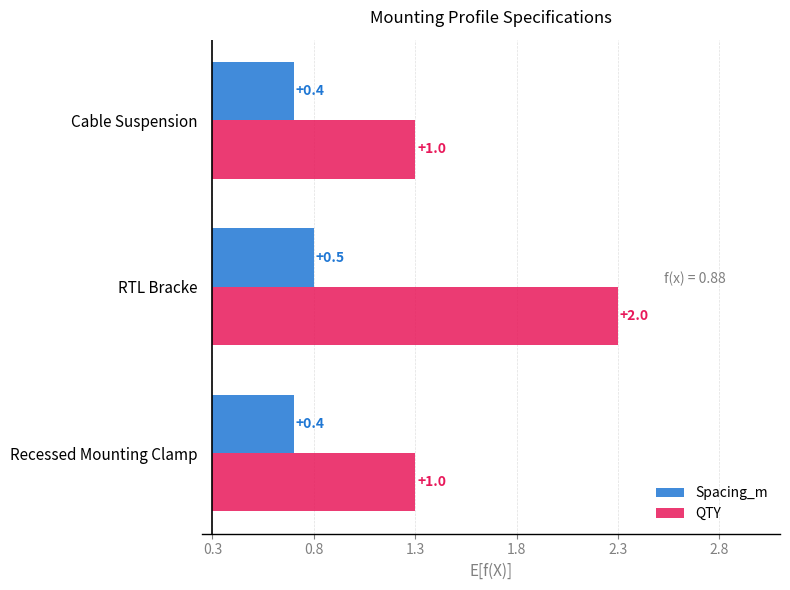

What is the total value across all series at Cable Suspension?

1.4